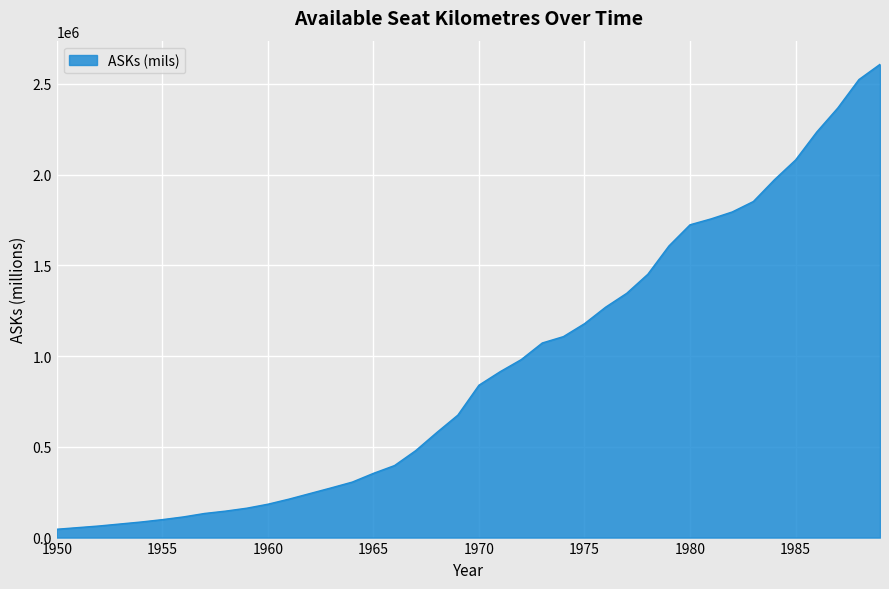

What is the maximum value shown in the chart?

2608046